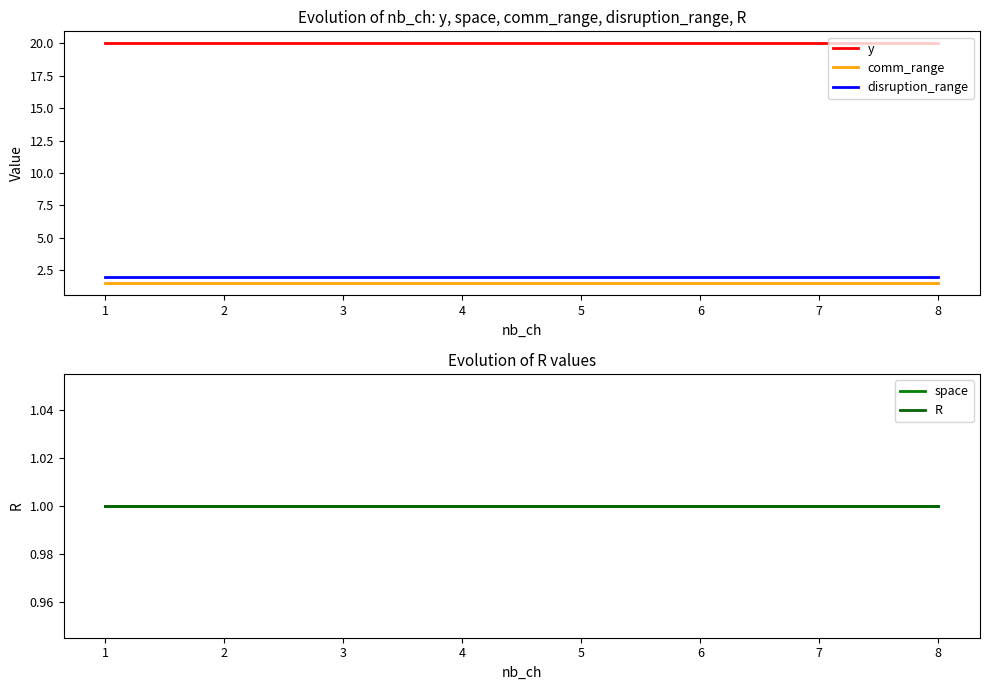

What is the value of the y point at the 4th from the left?

20.0